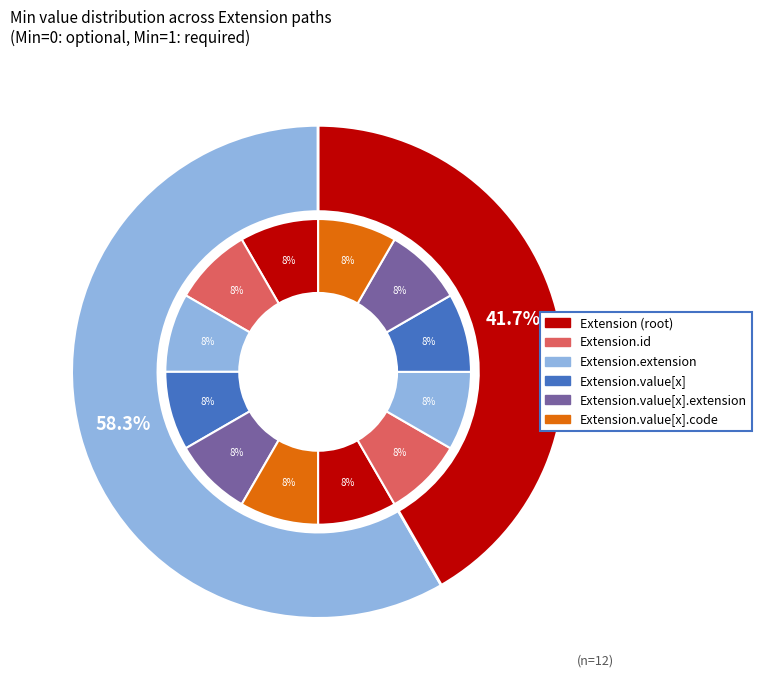

Does Extension.value[x].code represent more than half of the total?

No